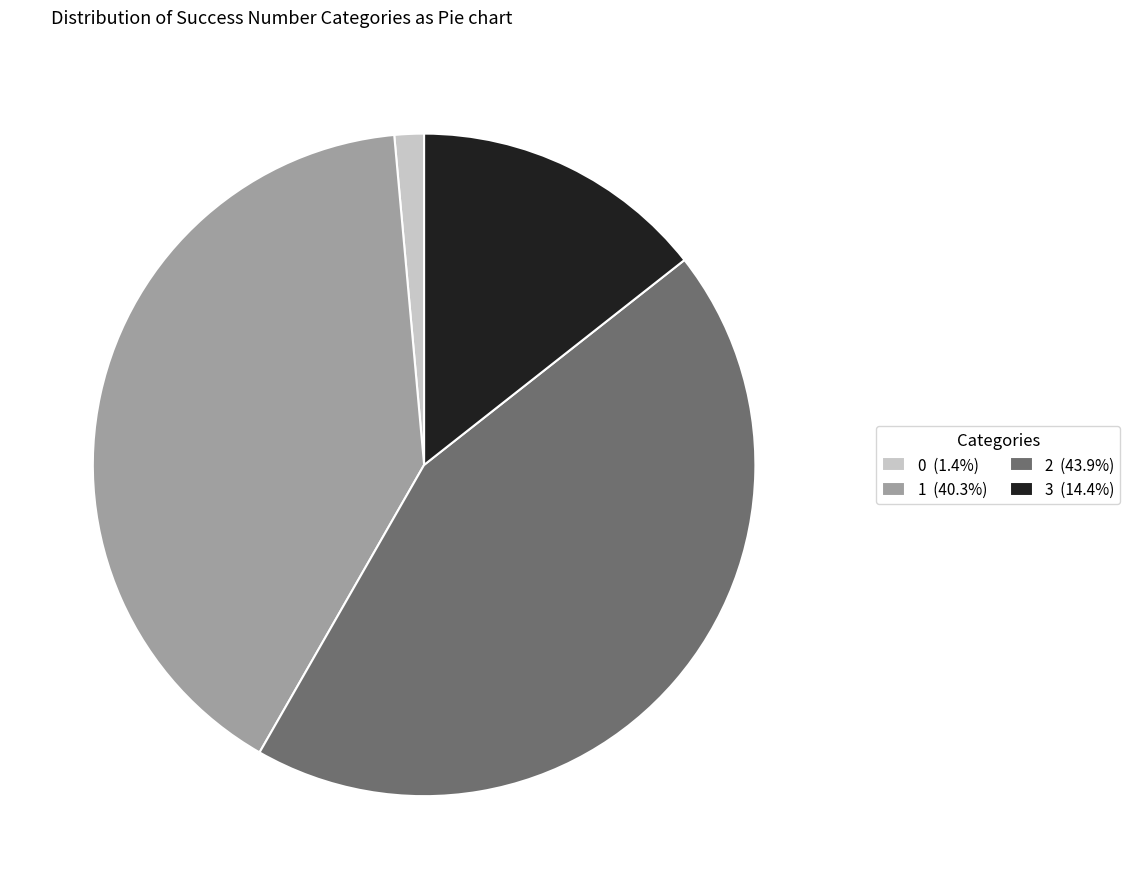

The 2 slice represents 52% of the pie. True or false?

False